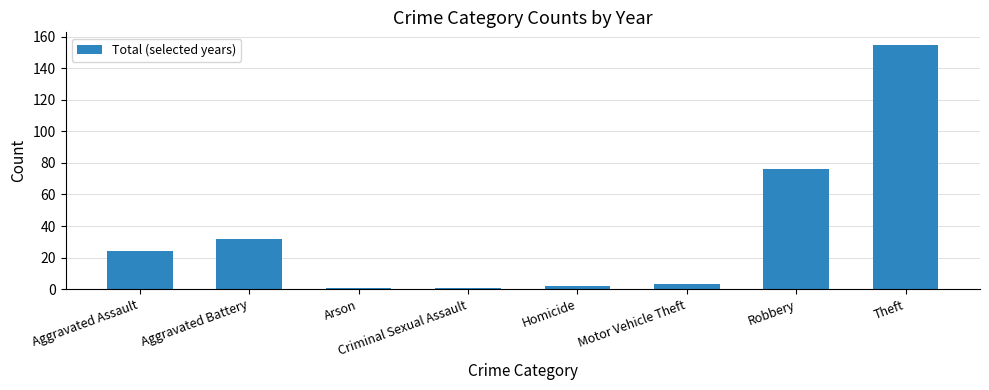

How many values are below 24?

4